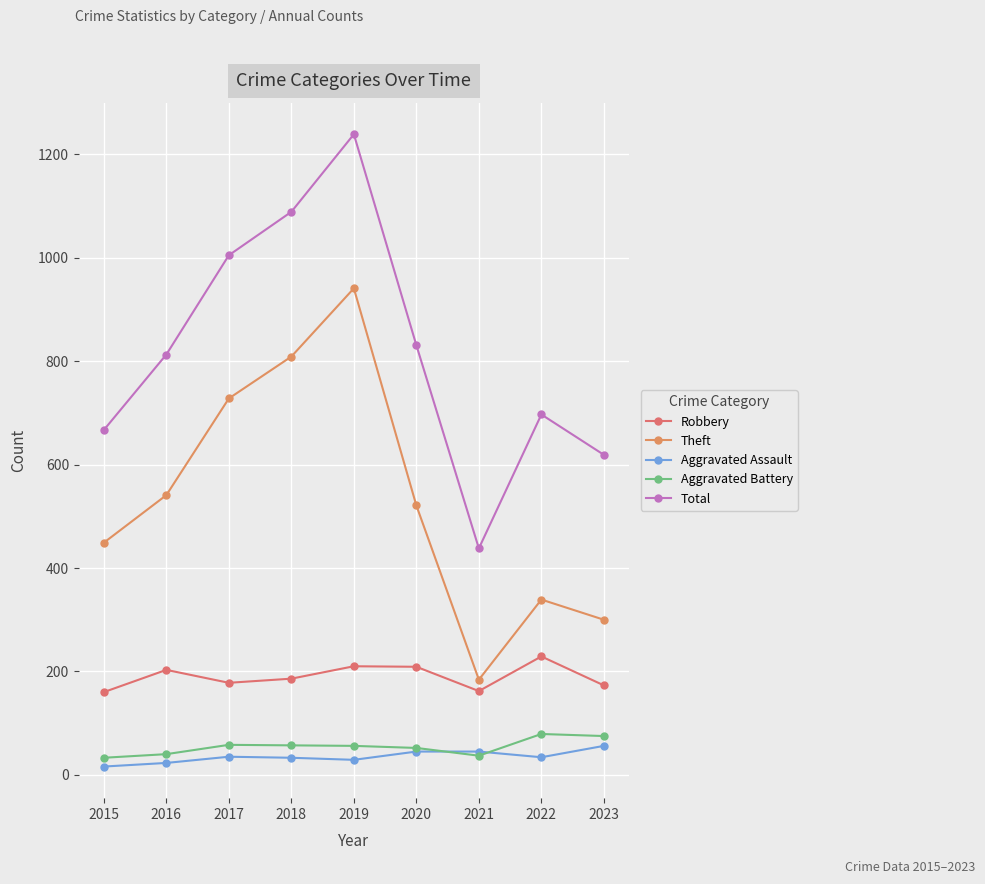

Where does the Aggravated Battery series first go above 56?

2017